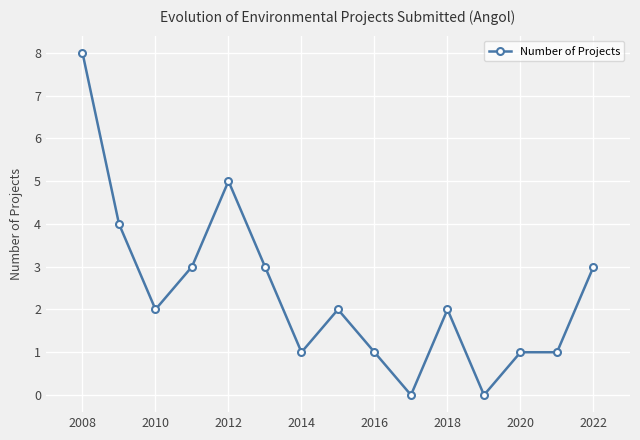

Reading right to left, extract all data points from this chart.

3	1	1	0	2	0	1	2	1	3	5	3	2	4	8